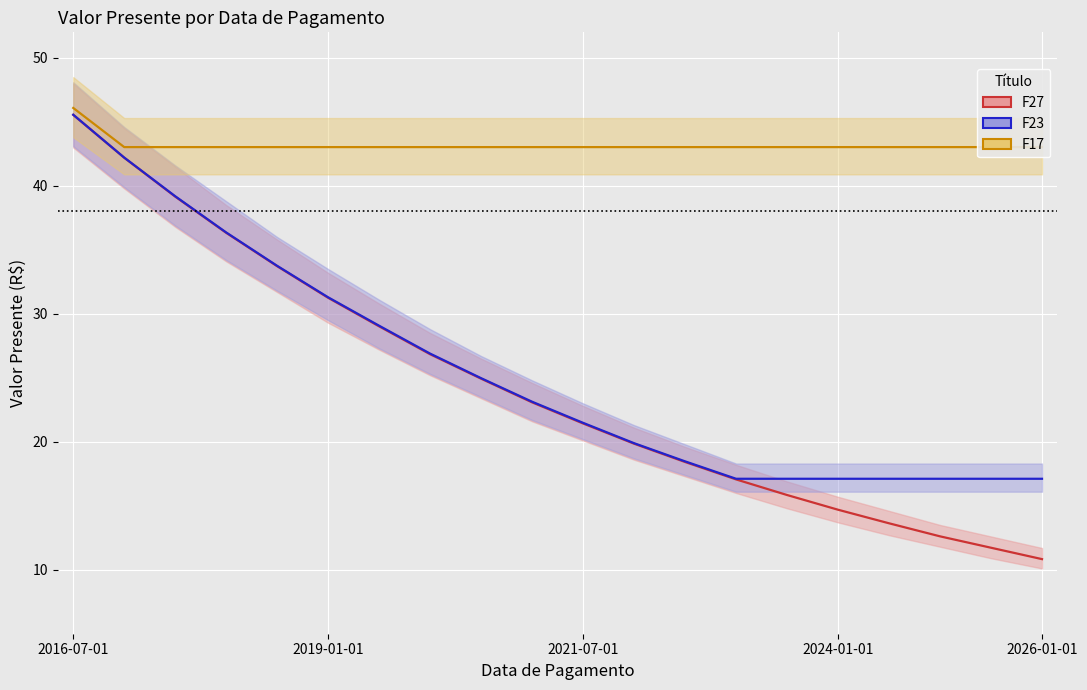

Rank the series at 2021-07-01 from lowest to highest value.

F27, F23, F17